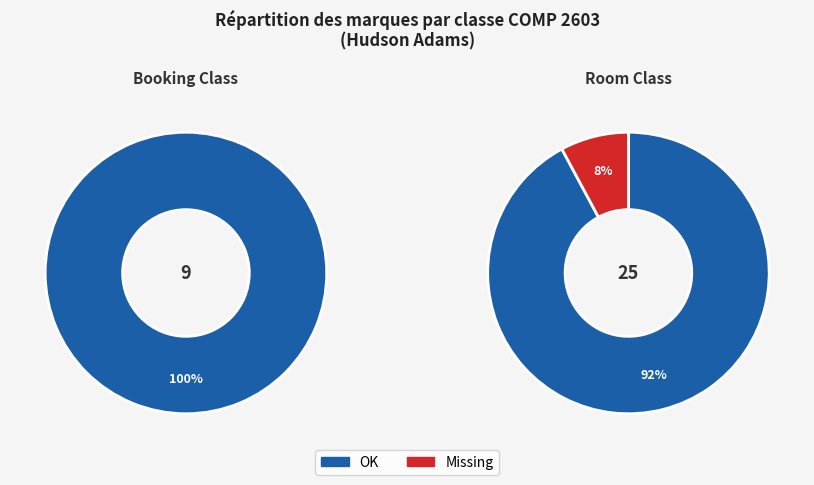

Which series has the widest spread of values?

OK